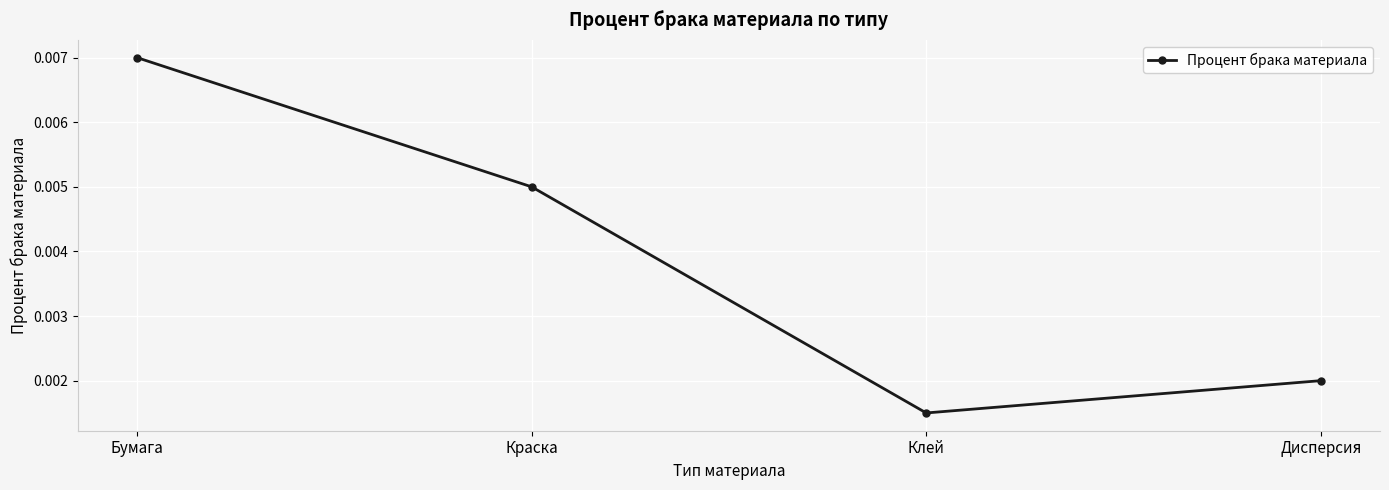

What is the label of the 2nd point from the right?

Клей